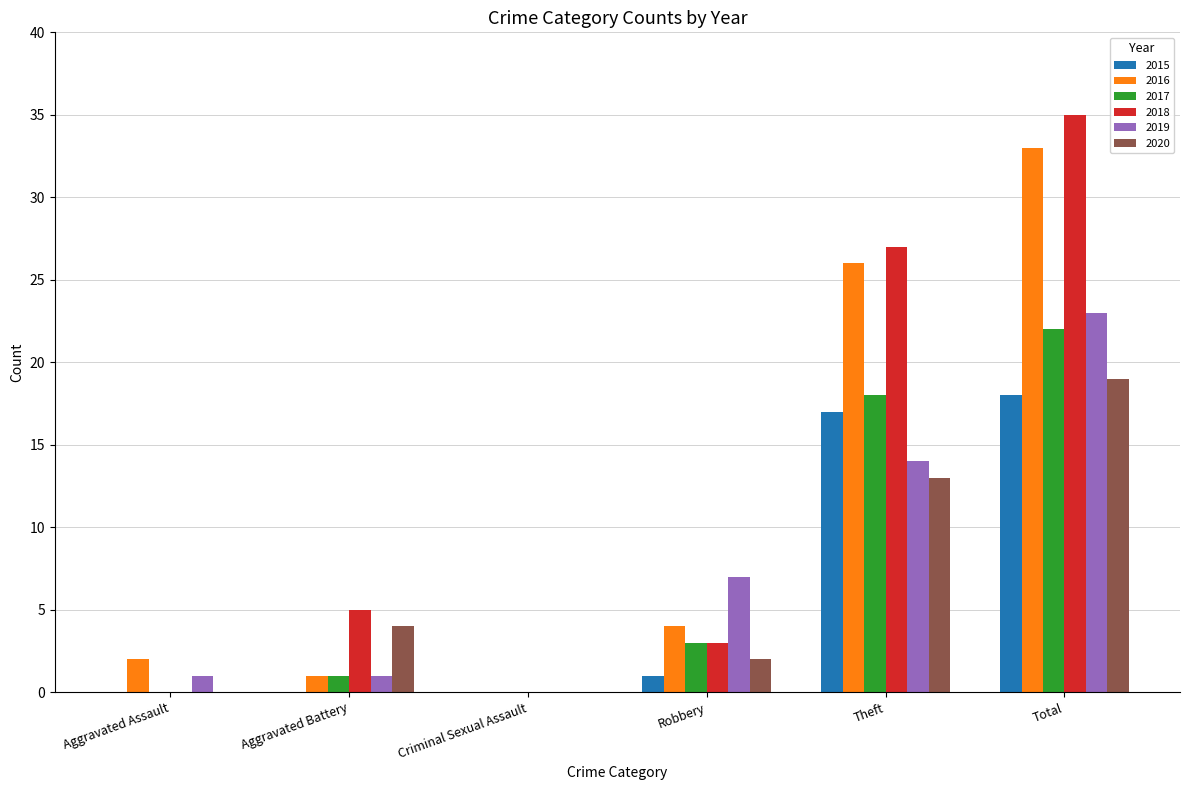

The 2020 series shows 0 at Aggravated Assault. True or false?

True